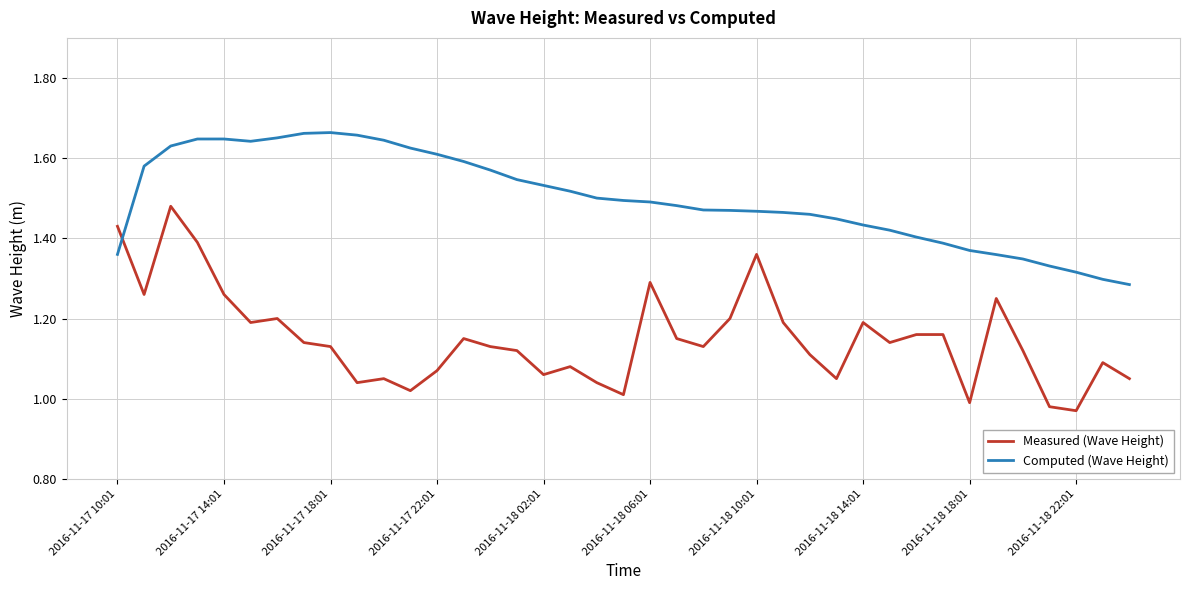

In Measured (Wave Height), how many points are lower than both neighbors (excluding endpoints)?

11